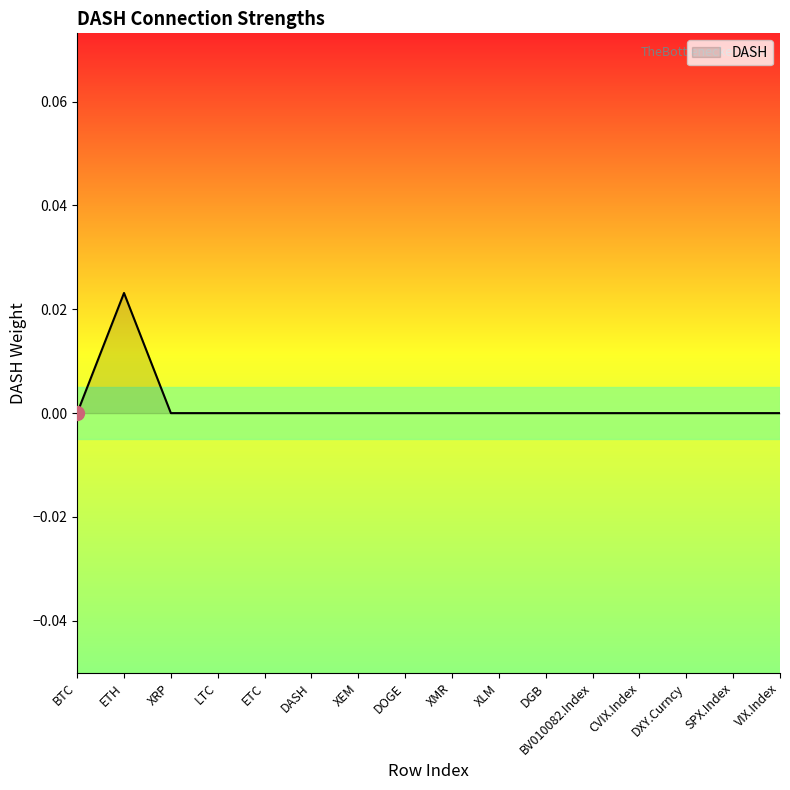

What position from the right is ETC?

12